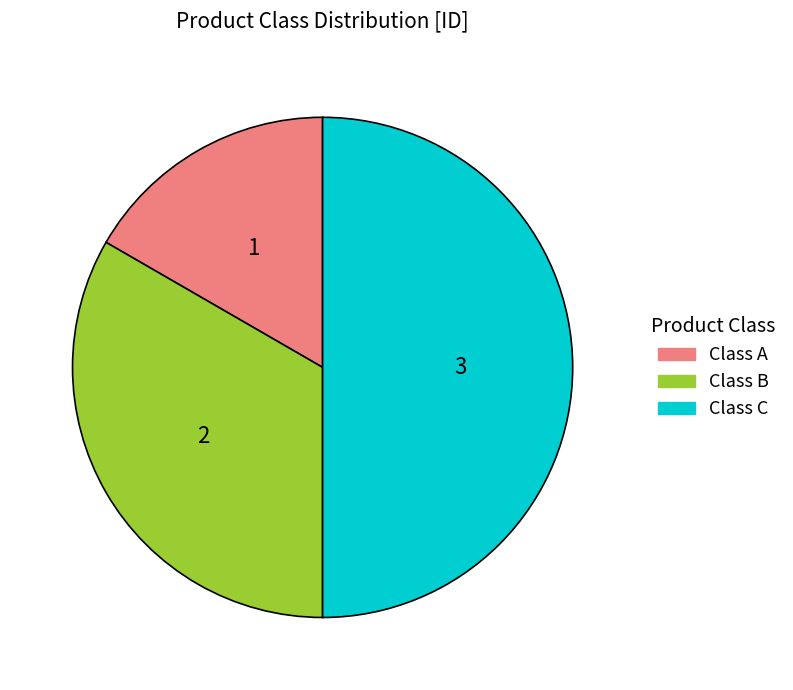

Is it true that Class B is 33% of the pie?

True